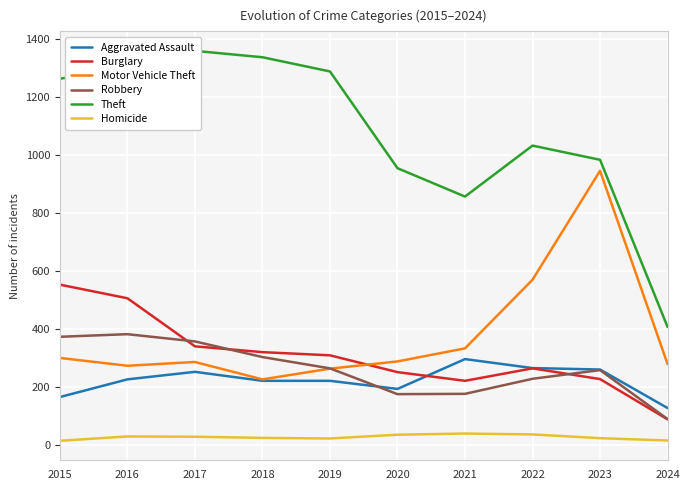

Is it true that Burglary equals 250 at 2020?

True